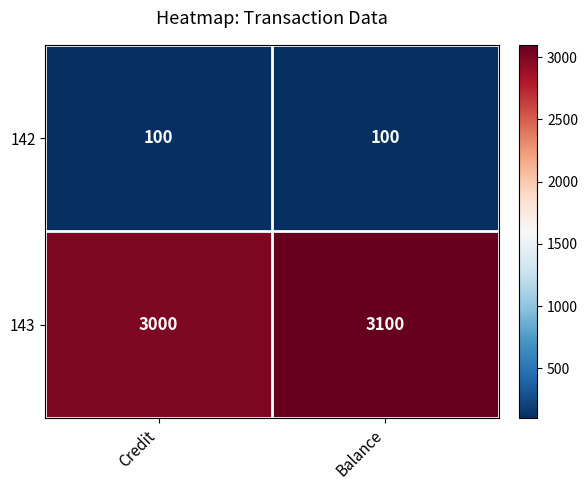

At Credit, list the series in order from smallest to largest.

142, 143